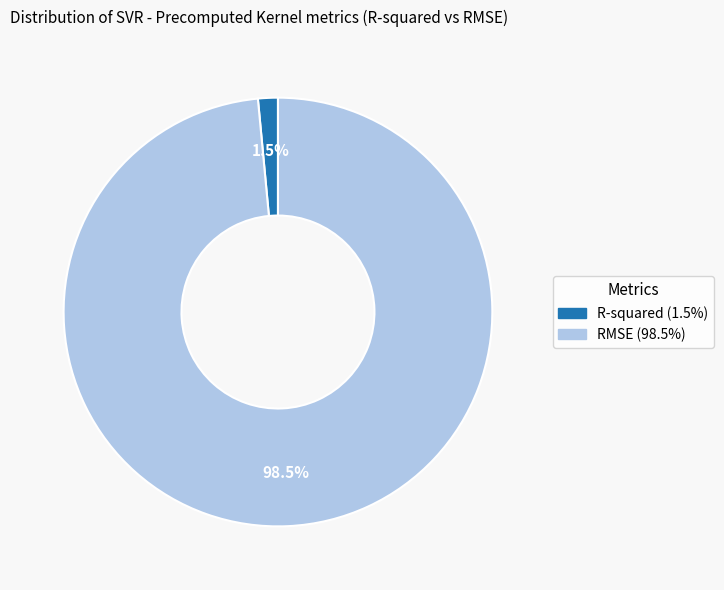

To the nearest percent, what is the combined percentage of RMSE and R-squared?

100%